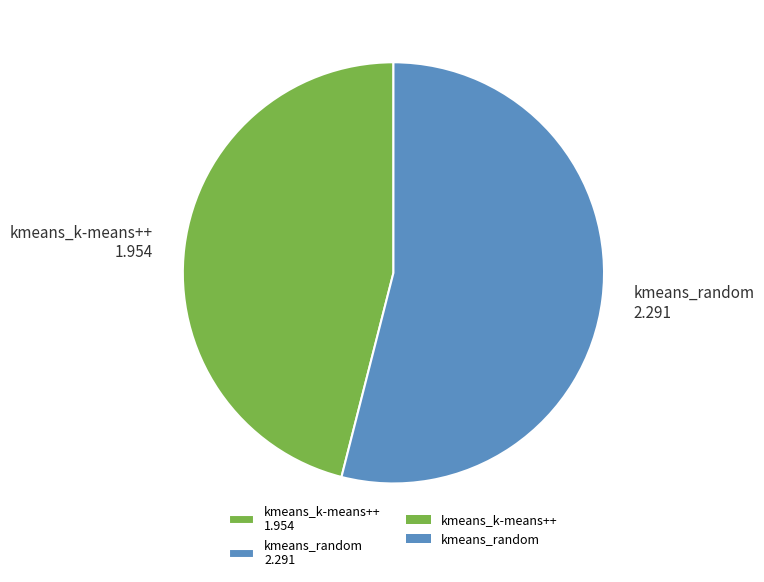

How many segments does this pie chart have?

2